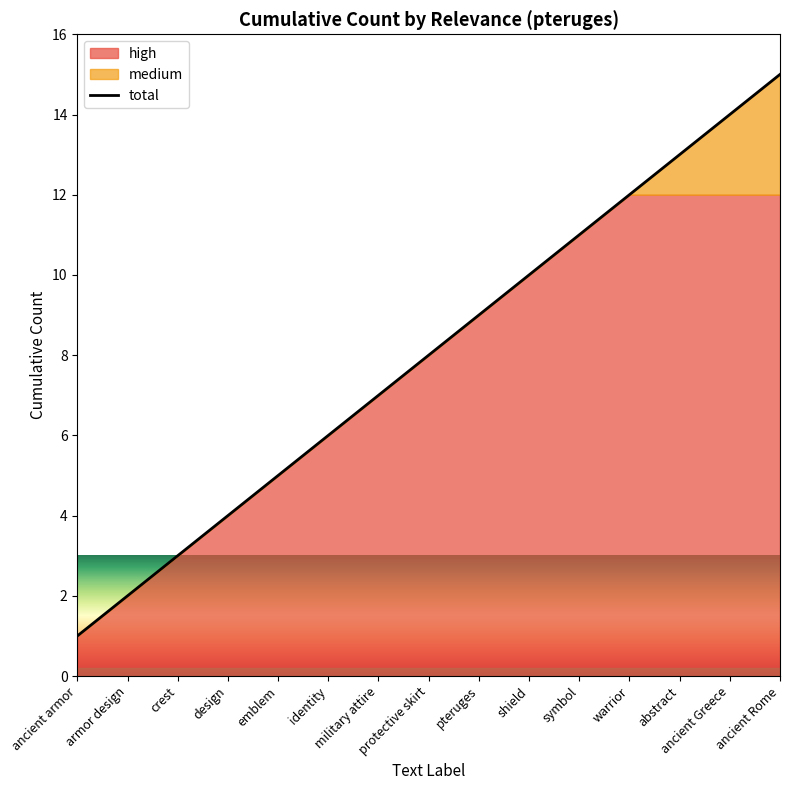

Reading right to left, transcribe all the data shown in this chart.

ancient Rome=15	ancient Greece=14	abstract=13	warrior=12	symbol=11	shield=10	pteruges=9	protective skirt=8	military attire=7	identity=6	emblem=5	design=4	crest=3	armor design=2	ancient armor=1